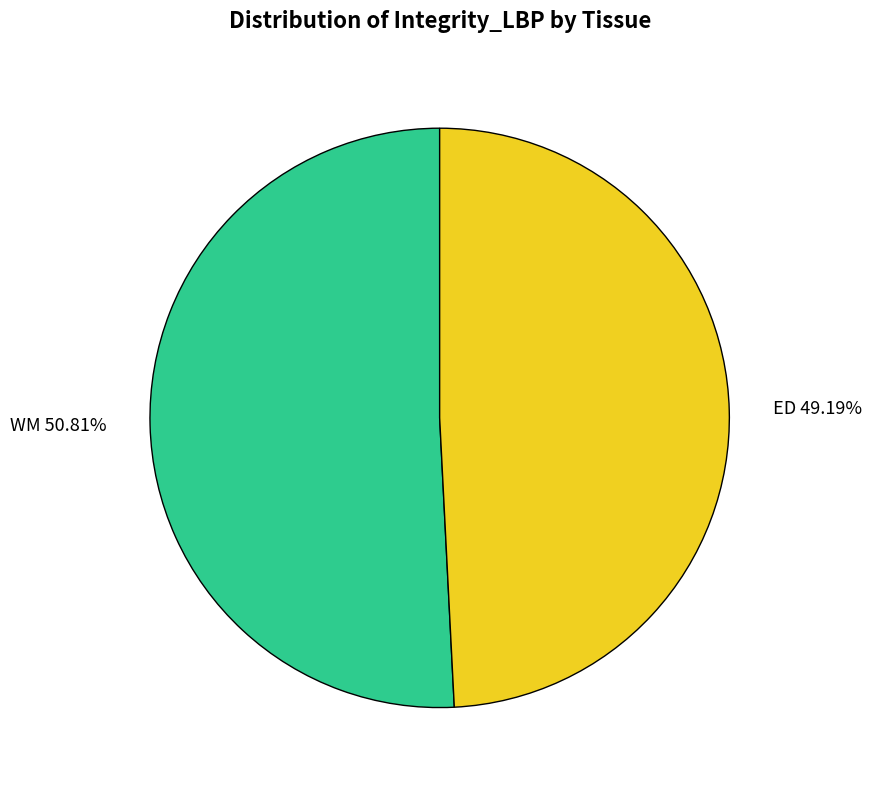

Which category accounts for the majority?

WM